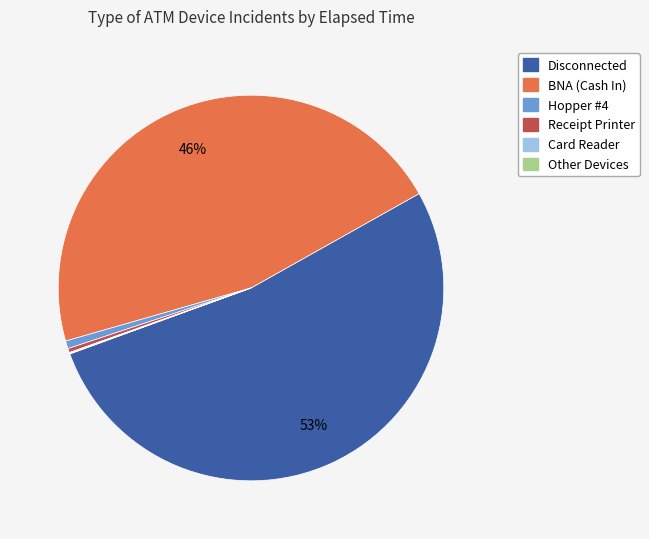

Is there a majority slice in this chart?

Yes